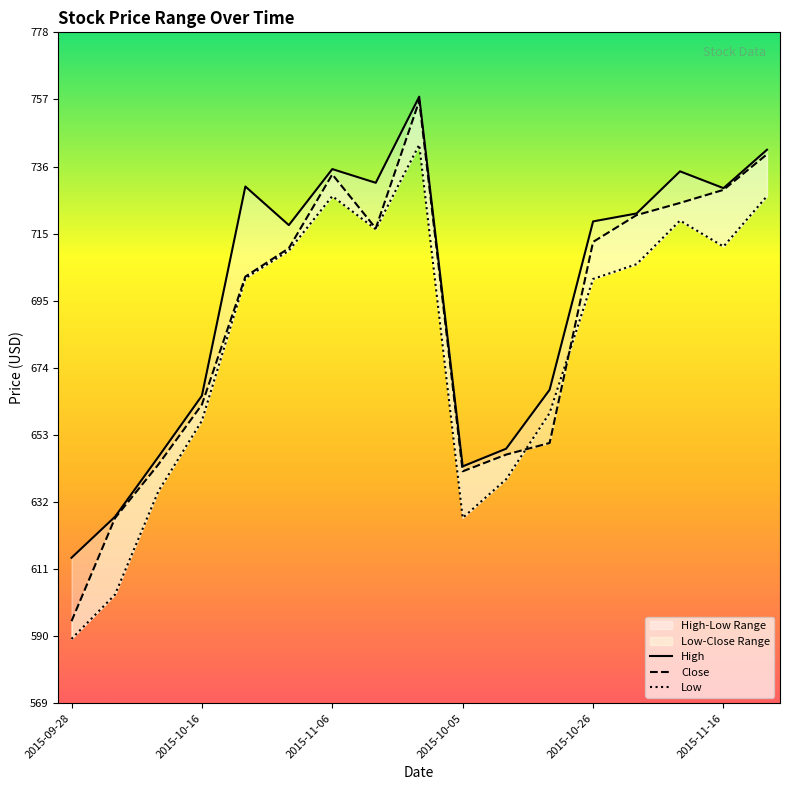

At which category is the sum across all series the highest?

8